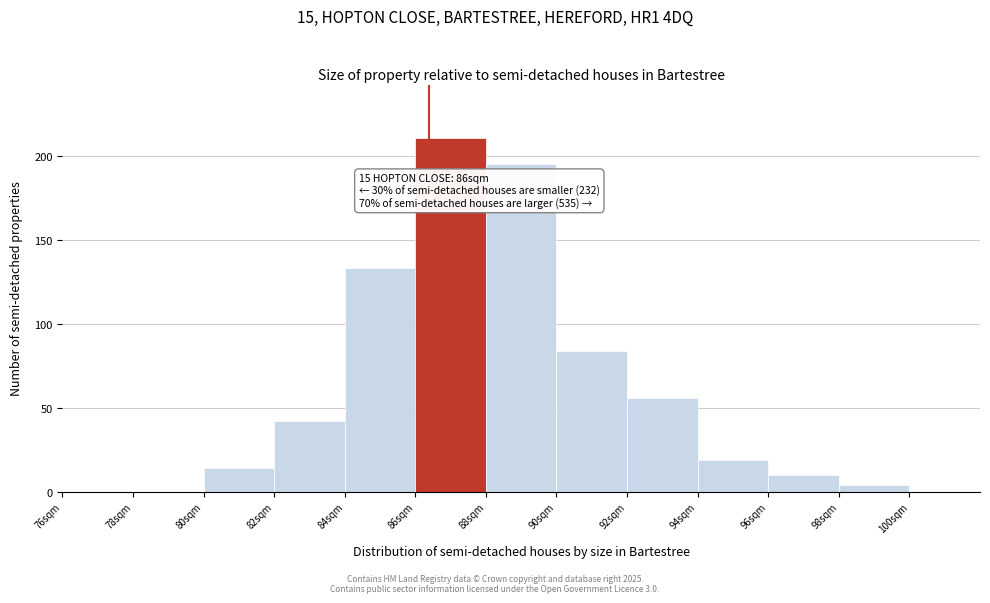

Reading right to left, extract all data points from this chart.

100sqm=0	98sqm=4	96sqm=10	94sqm=19	92sqm=56	90sqm=84	88sqm=195	86sqm=211	84sqm=133	82sqm=42	80sqm=14	78sqm=0	76sqm=0